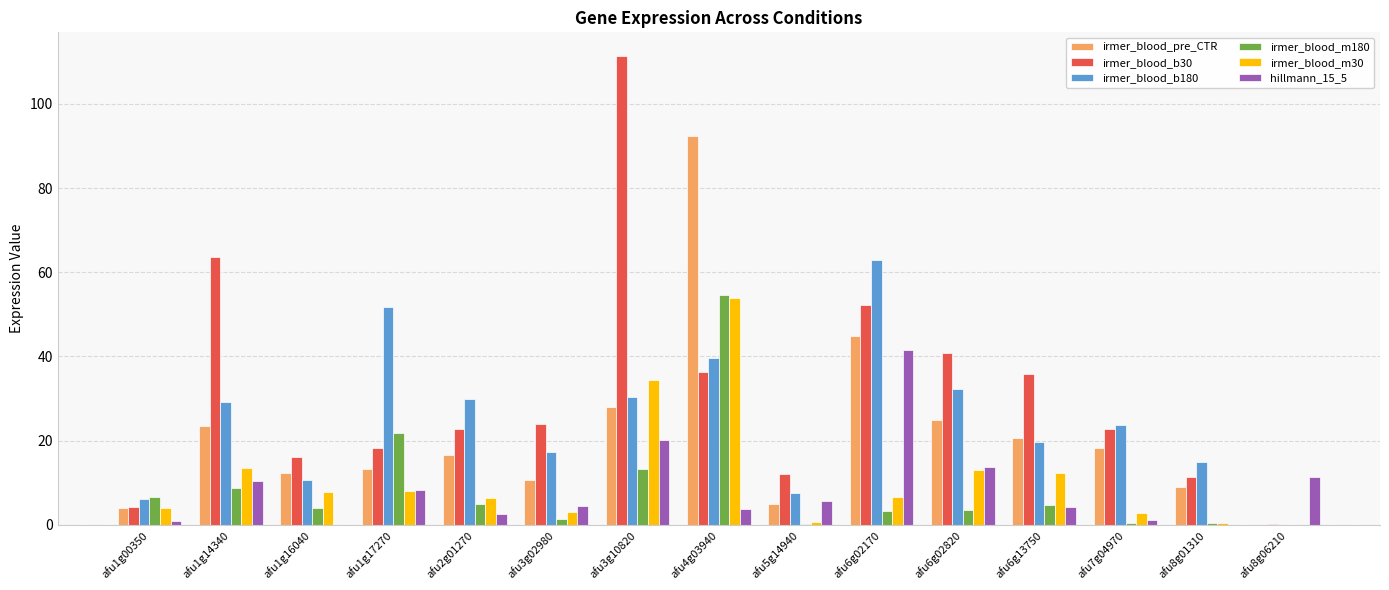

At which category is the sum across all series the highest?

afu4g03940